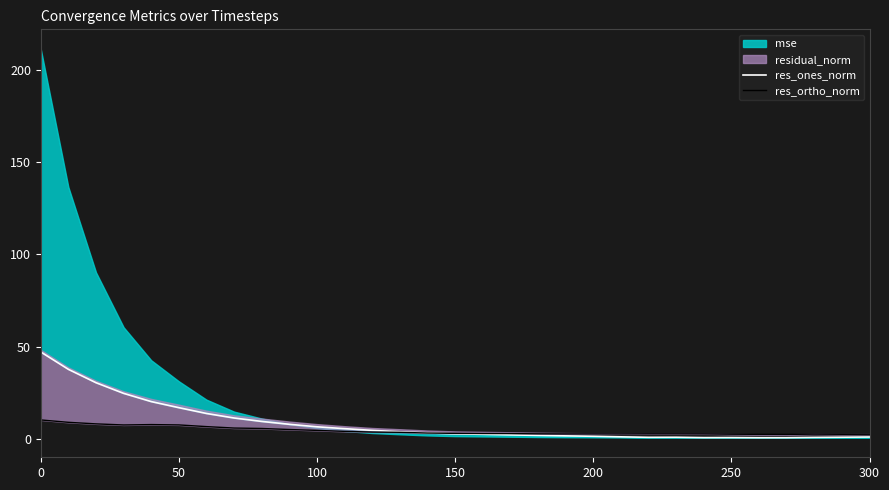

Is the value of res_ortho_norm at 27 greater than the value of res_ones_norm at 9?

No